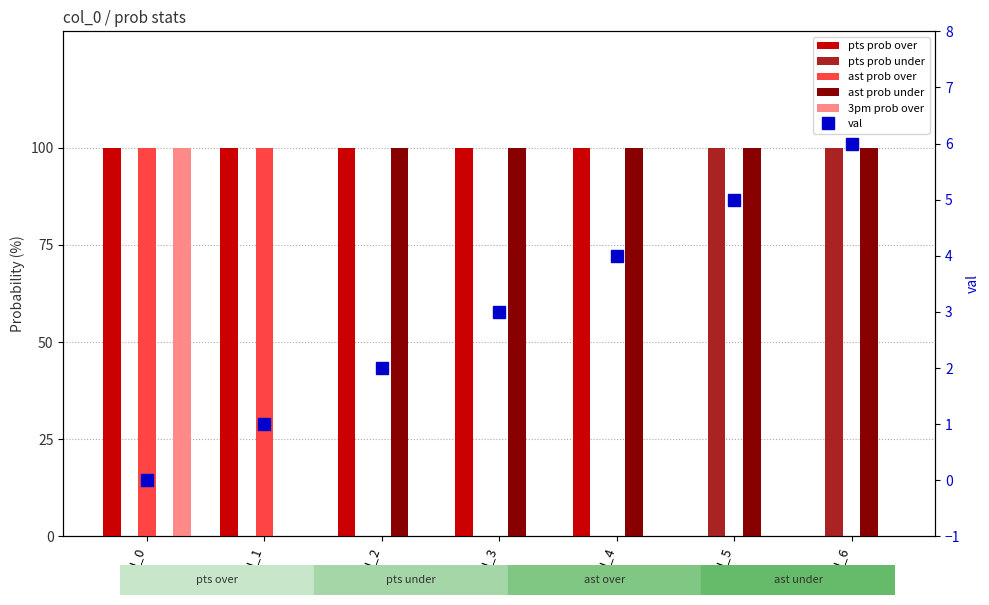

Which series has the widest spread of values?

pts prob over